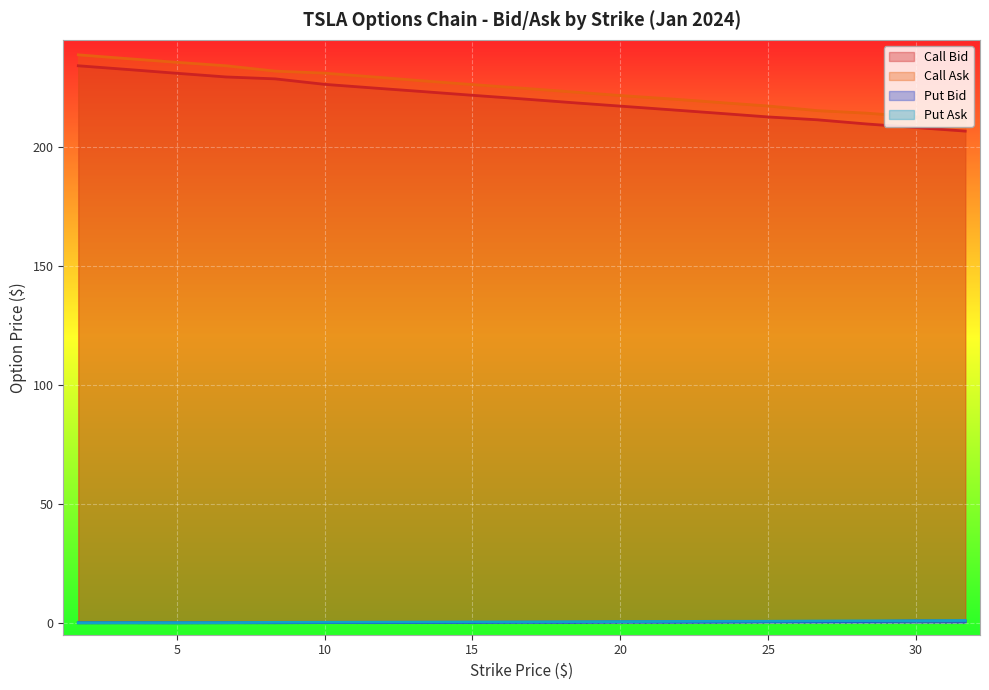

What is the sum of the Call Ask values at 16.67 and 15.0?

450.9